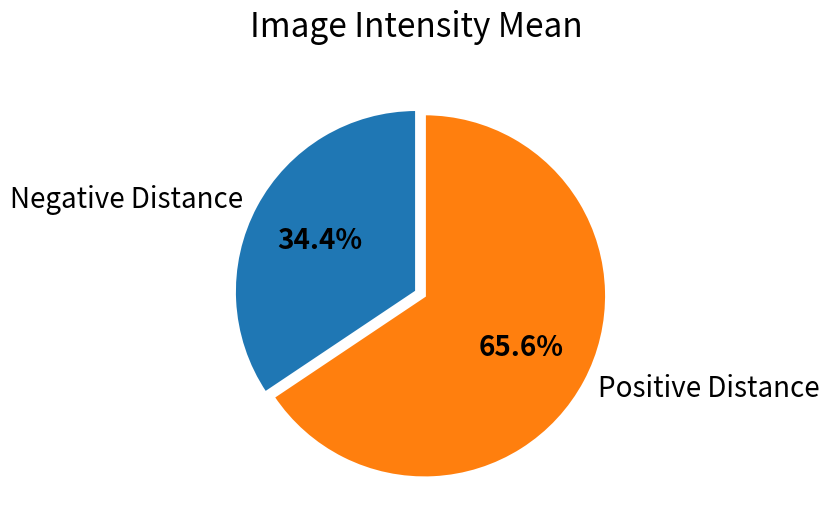

Is there any slice that represents more than half of the pie?

Yes